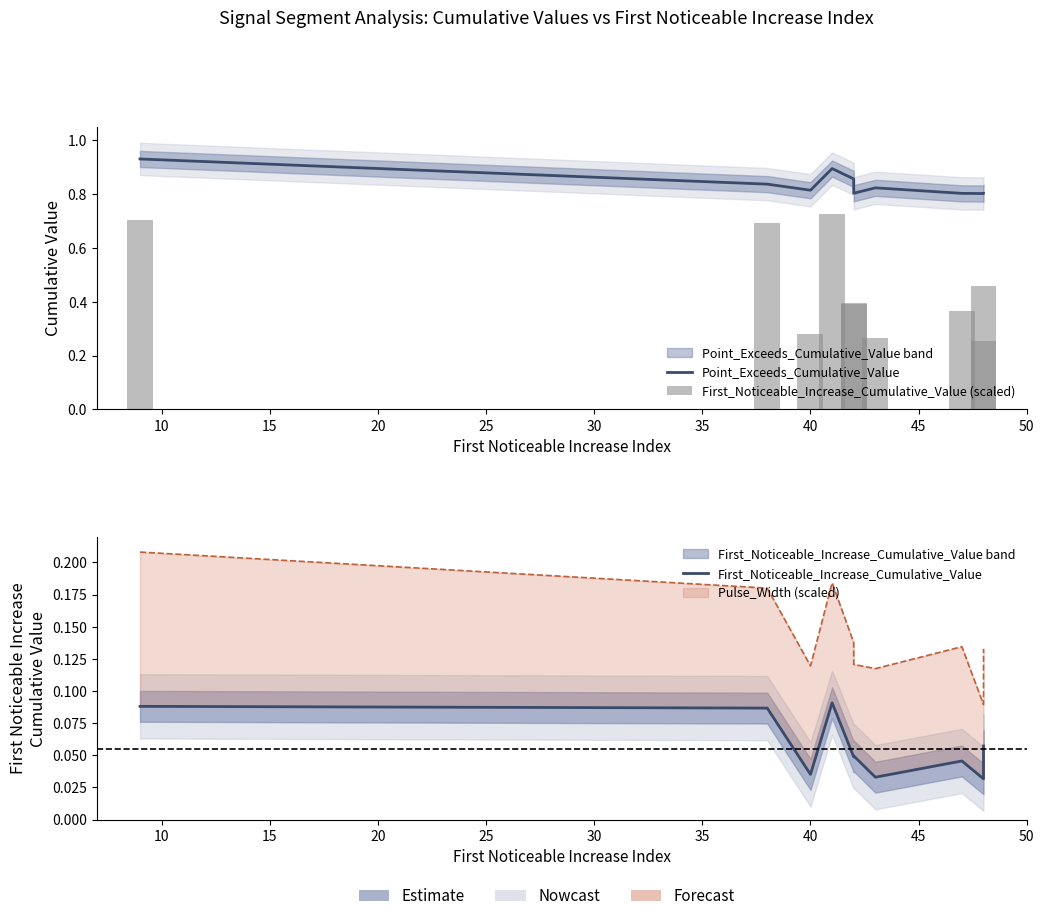

Reading right to left, extract all data points from this chart.

Point_Exceeds_Cumulative_Value: 0.8	0.8	0.8	0.8	0.8	0.9	0.9	0.8	0.8	0.9
First_Noticeable_Increase_Cumulative_Value (scaled): 0.5	0.3	0.4	0.3	0.4	0.4	0.7	0.3	0.7	0.7
First_Noticeable_Increase_Cumulative_Value: 0.1	0.0	0.0	0.0	0.0	0.0	0.1	0.0	0.1	0.1